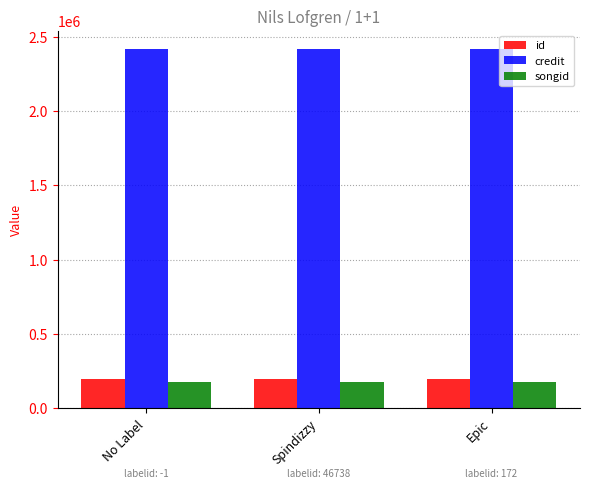

What are all the series names shown in the legend?

id, credit, songid